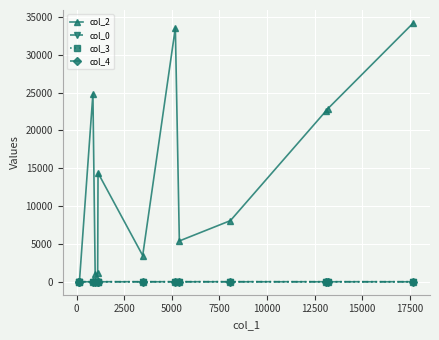

What is the maximum value for col_4?

1.0